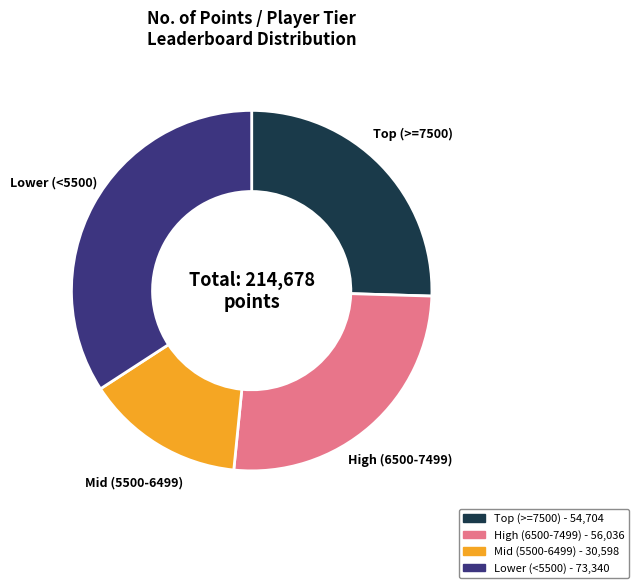

Is there any slice that represents more than half of the pie?

No